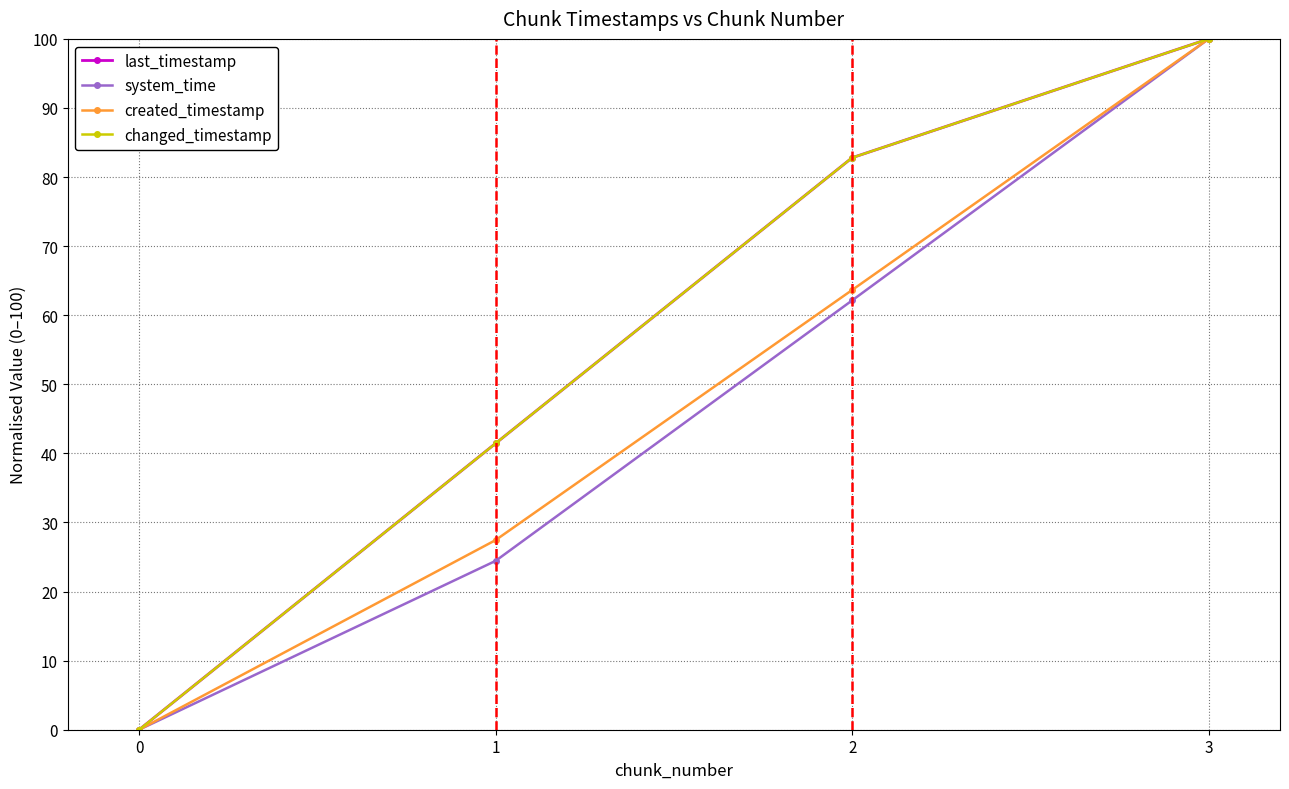

At which label is last_timestamp closest to 50?

1